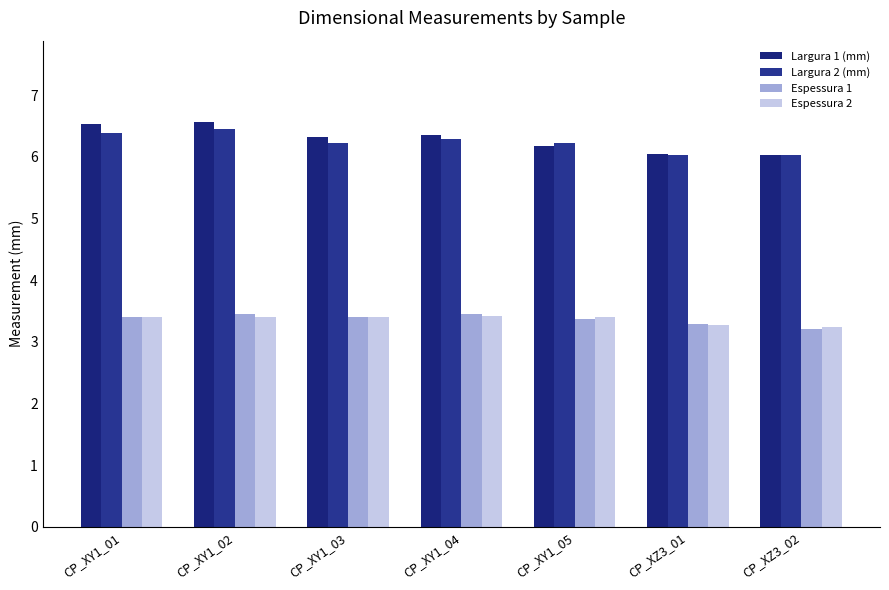

Which series changed the most between CP_XY1_05 and CP_XZ3_02?

Largura 2 (mm)